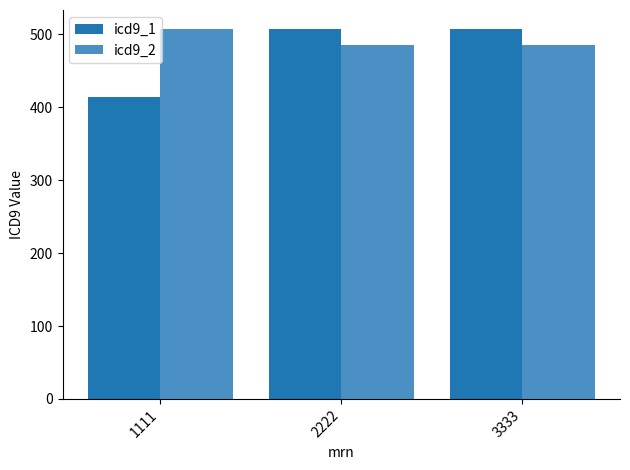

How many values in the icd9_1 series are below 508?

1